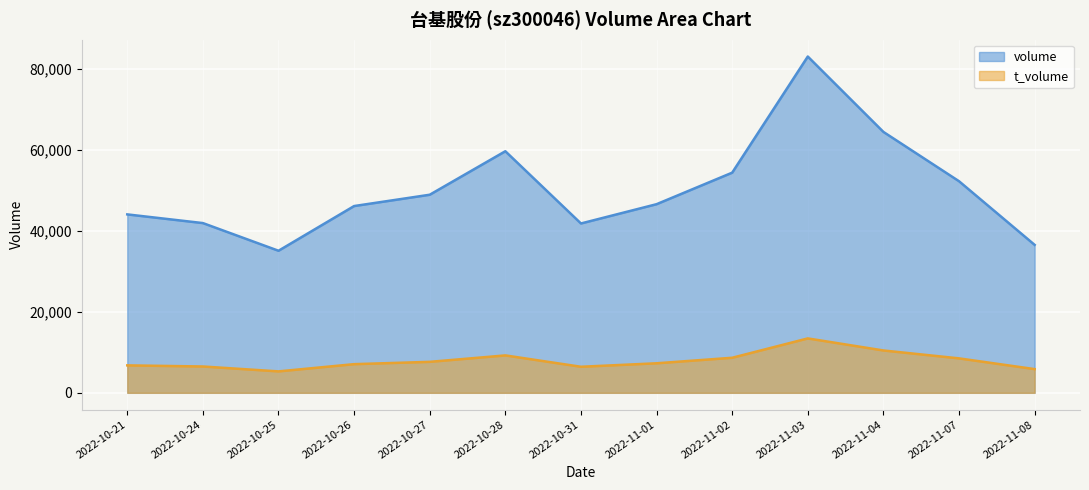

What is the label of the 5th point from the left?

2022-10-27